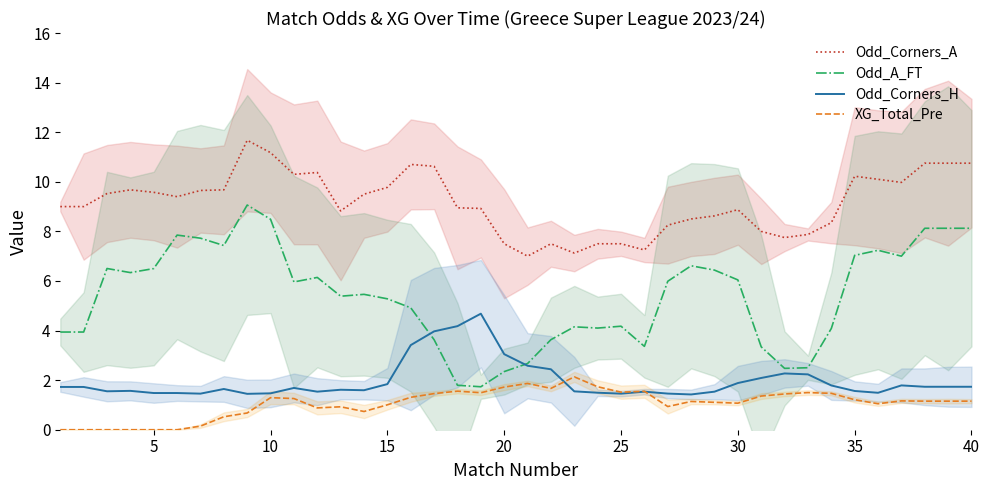

True or false: XG_Total_Pre and Odd_A_FT intersect in this chart.

False